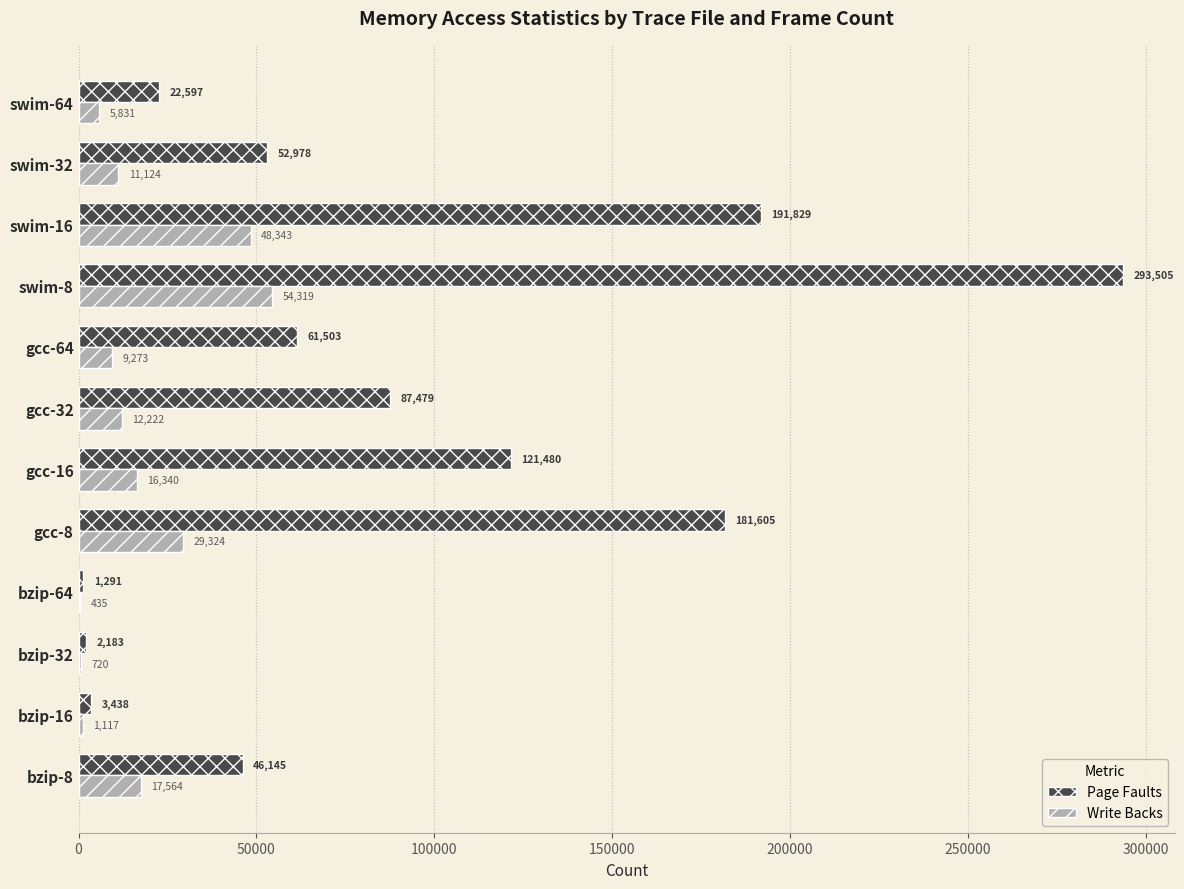

What is the sum of the Page Faults values at gcc-16 and bzip-32?

123663